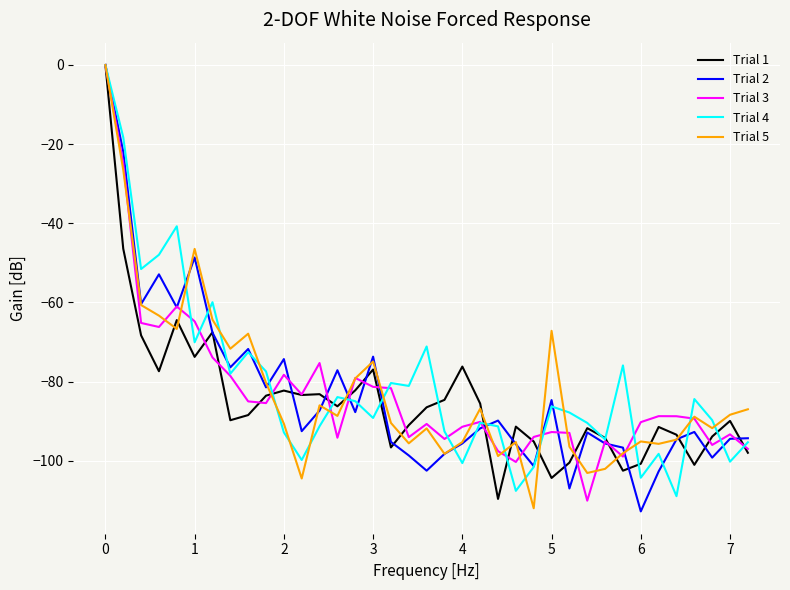

What is the minimum value shown in the chart?

-112.8